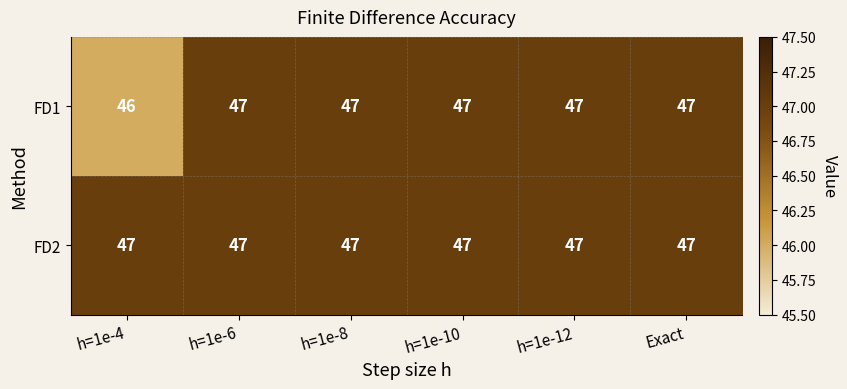

What is the smallest value displayed?

46